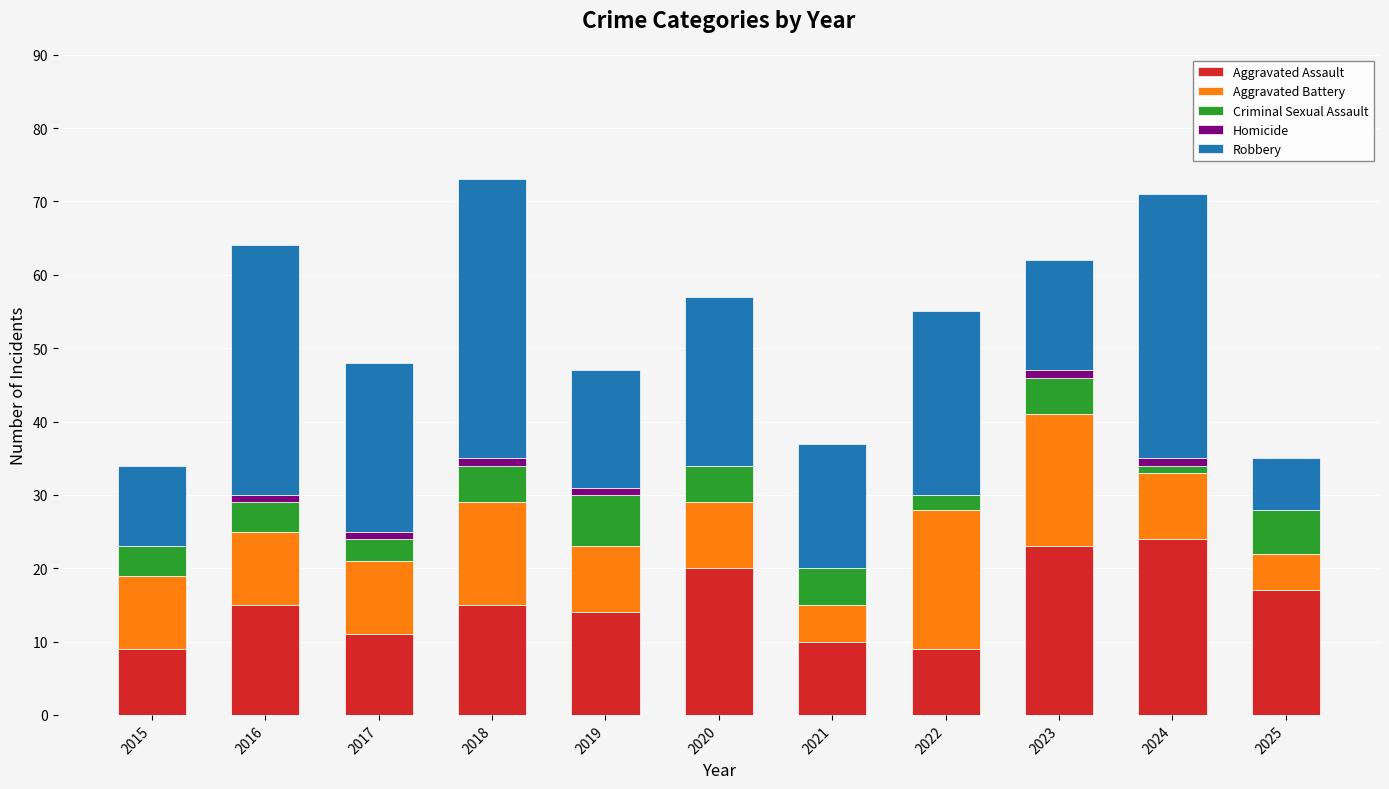

The value of Aggravated Assault at 2019 is 14. True or false?

True